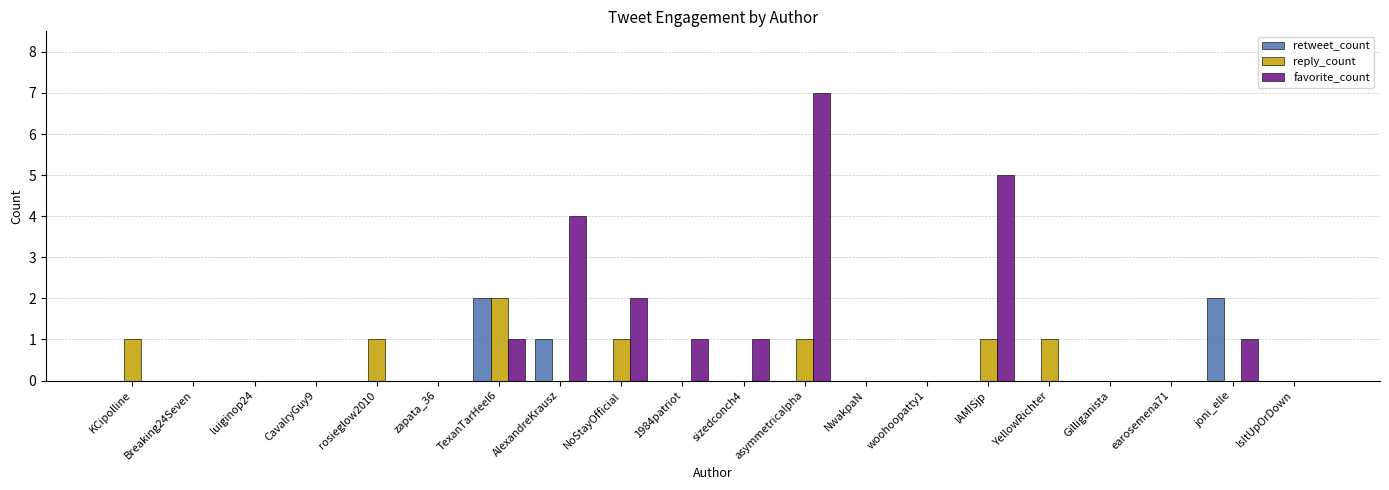

What are all the series names shown in the legend?

retweet_count, reply_count, favorite_count